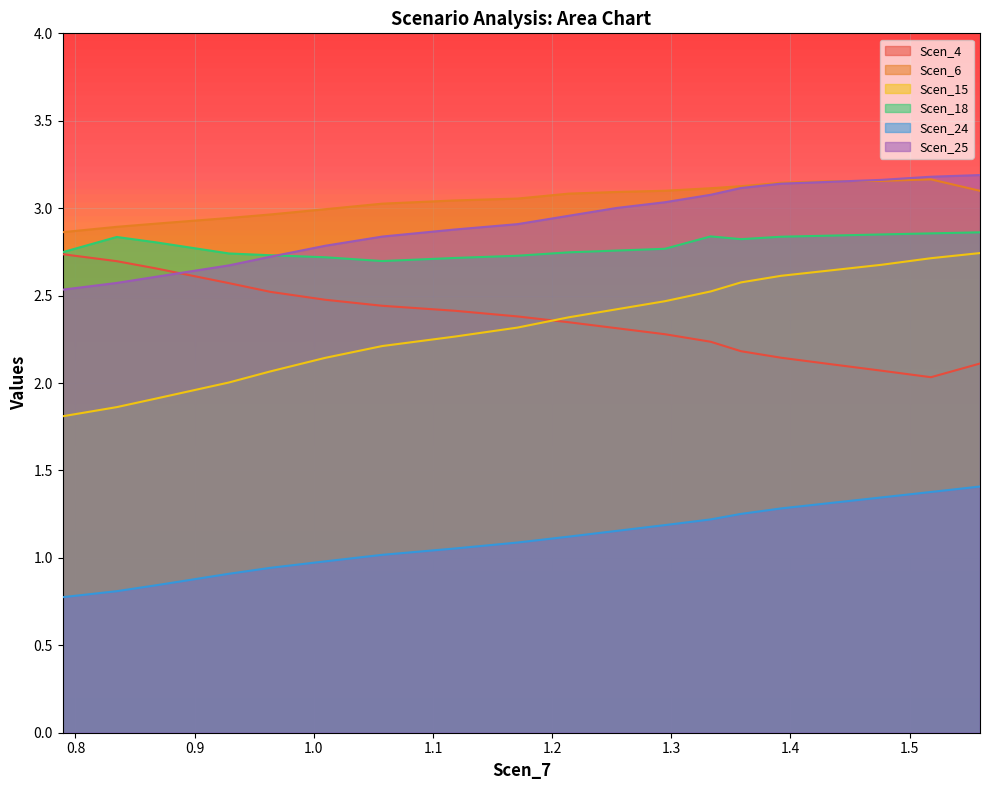

What is the highest value of the Scen_24 series?

1.4